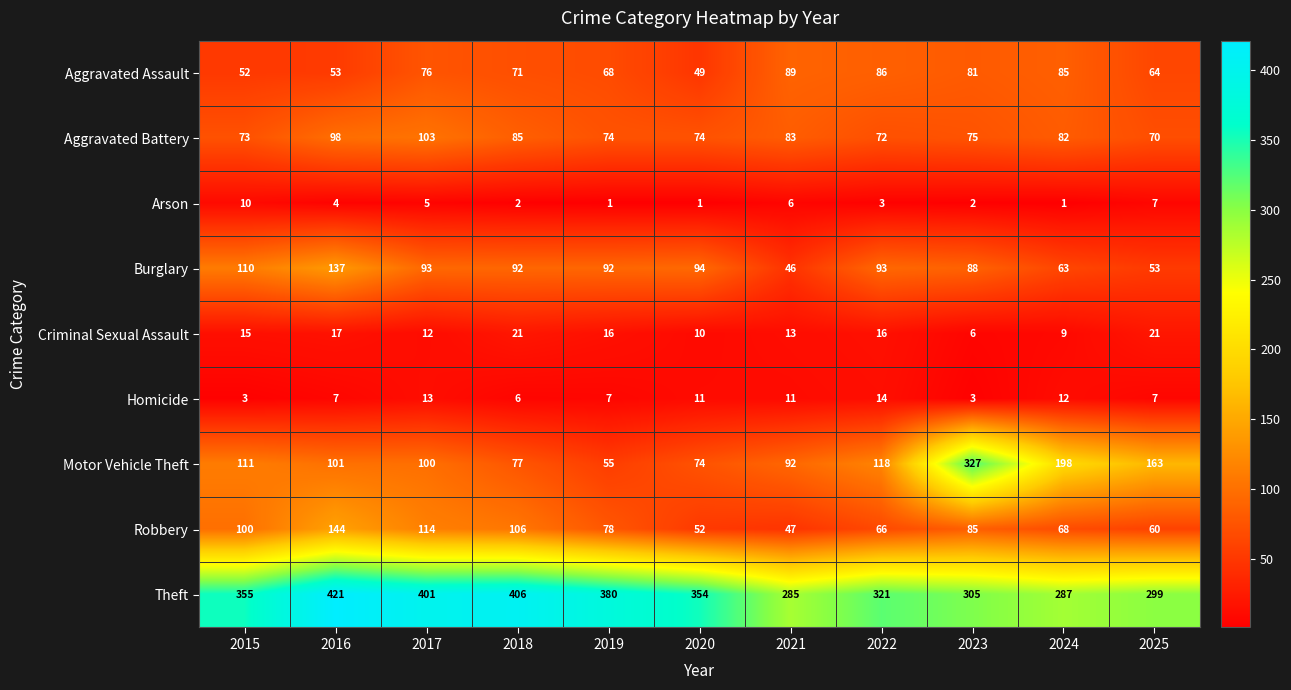

How many series are shown in this chart?

9